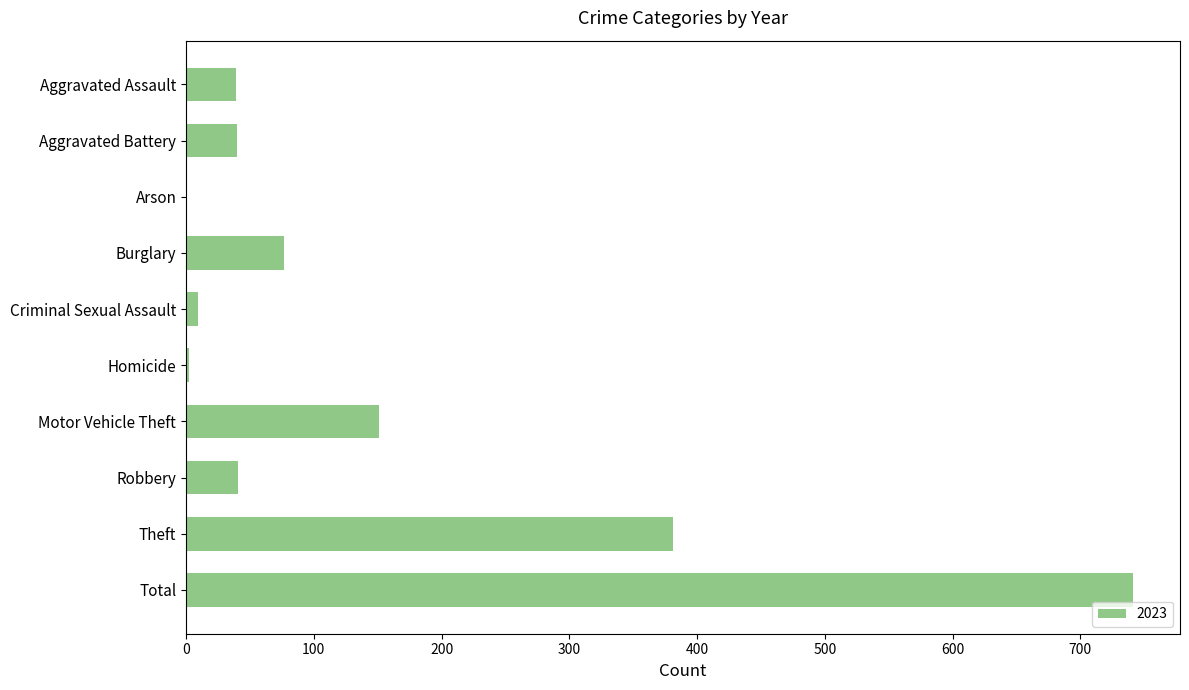

Which category has the highest value across all series?

Total